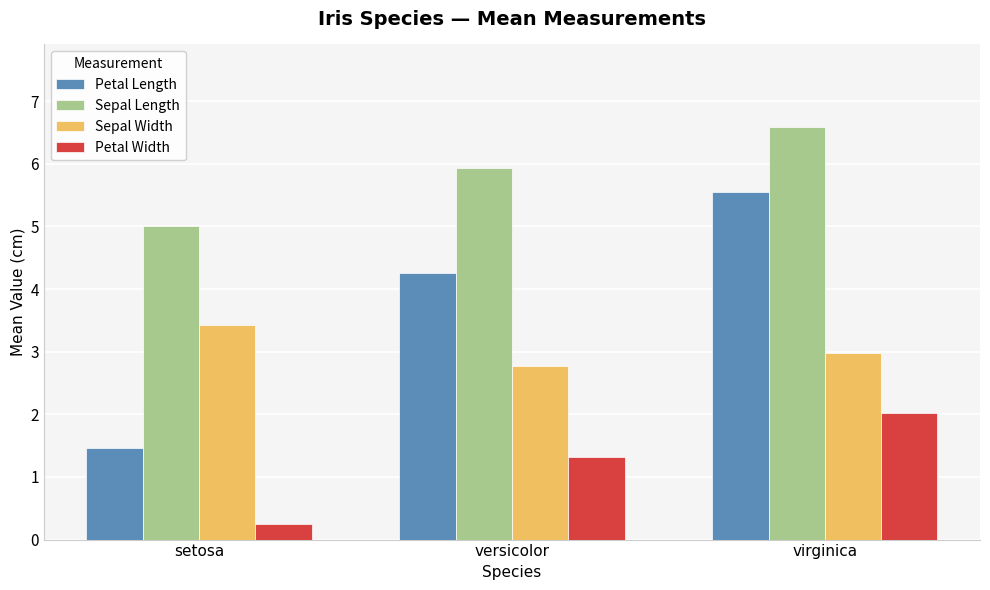

At which label does Petal Width reach its minimum?

setosa